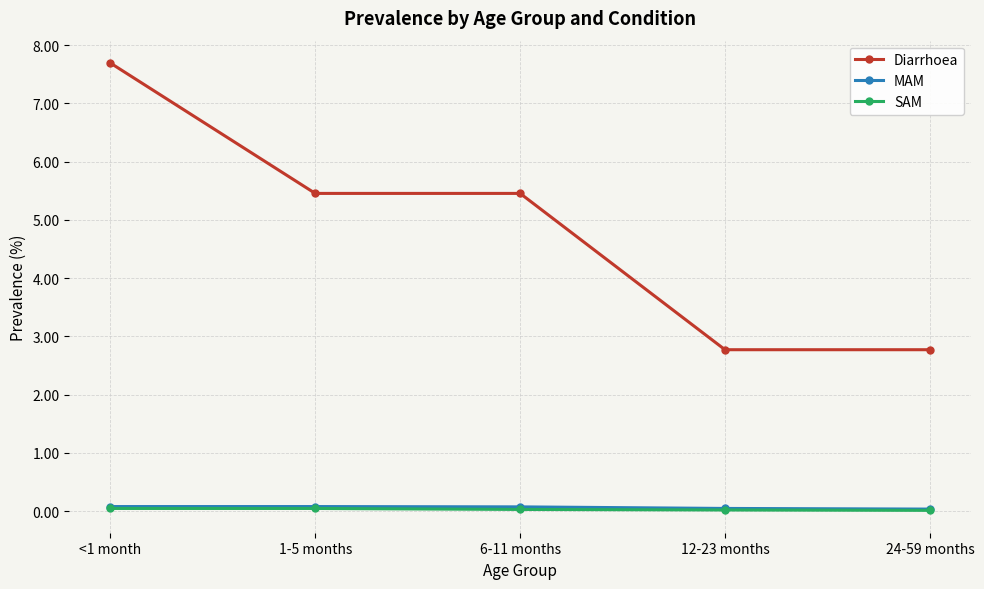

True or false: SAM and MAM cross at least once.

False